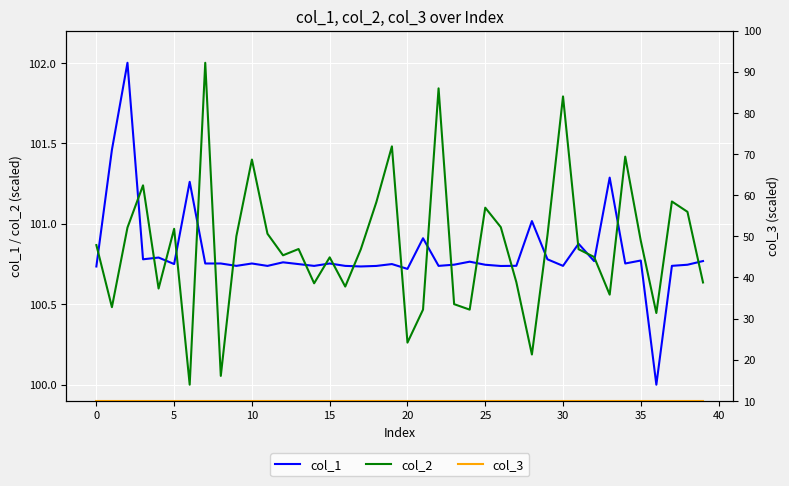

Reading left to right, list all the values displayed in this chart.

col_1: 100.7	101.5	102.0	100.8	100.8	100.7	101.3	100.8	100.8	100.7	100.8	100.7	100.8	100.7	100.7	100.8	100.7	100.7	100.7	100.7	100.7	100.9	100.7	100.7	100.8	100.7	100.7	100.7	101.0	100.8	100.7	100.9	100.8	101.3	100.8	100.8	100.0	100.7	100.7	100.8
col_2: 100.9	100.5	101.0	101.2	100.6	101.0	100.0	102.0	100.1	100.9	101.4	100.9	100.8	100.8	100.6	100.8	100.6	100.8	101.1	101.5	100.3	100.5	101.8	100.5	100.5	101.1	101.0	100.6	100.2	100.9	101.8	100.8	100.8	100.6	101.4	100.9	100.4	101.1	101.1	100.6
col_3: 10.0	10.0	10.0	10.0	10.0	10.0	10.0	10.0	10.0	10.0	10.0	10.0	10.0	10.0	10.0	10.0	10.0	10.0	10.0	10.0	10.0	10.0	10.0	10.0	10.0	10.0	10.0	10.0	10.0	10.0	10.0	10.0	10.0	10.0	10.0	10.0	10.0	10.0	10.0	10.0